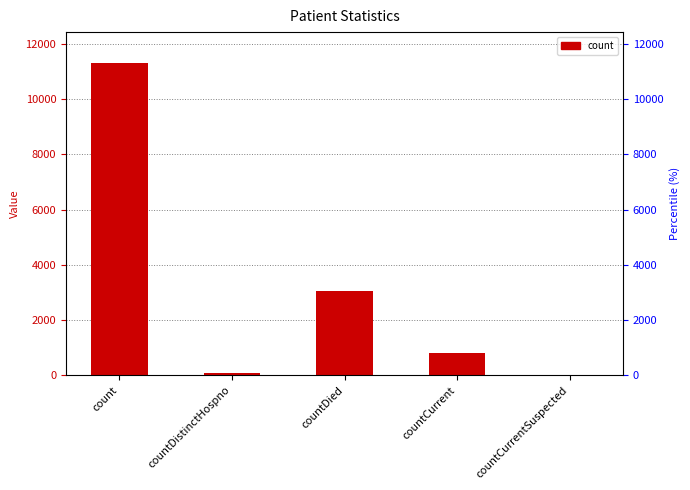

What is the difference between the second highest and minimum values?

3039